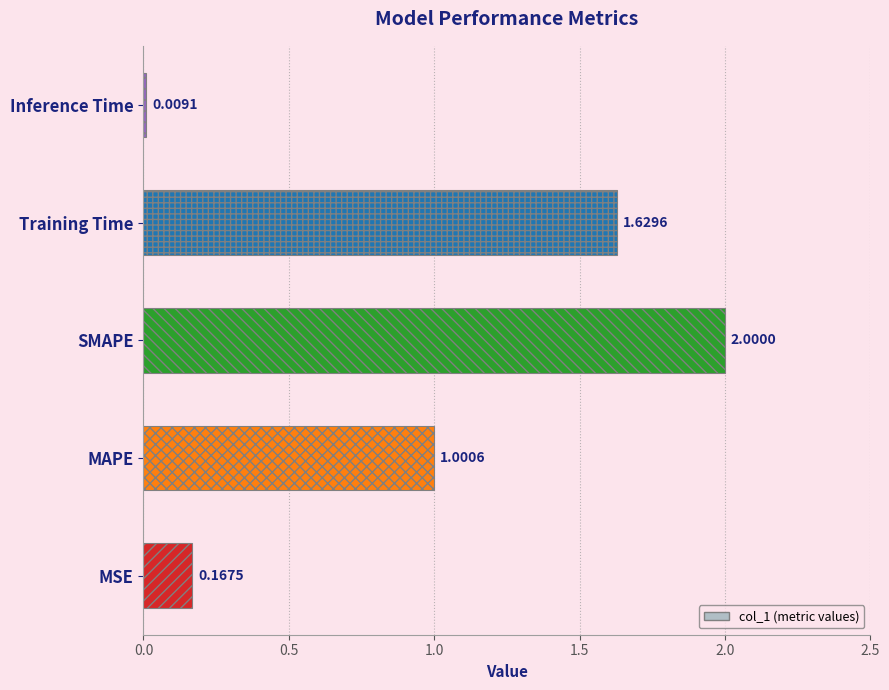

What is the sum of all values?

4.8